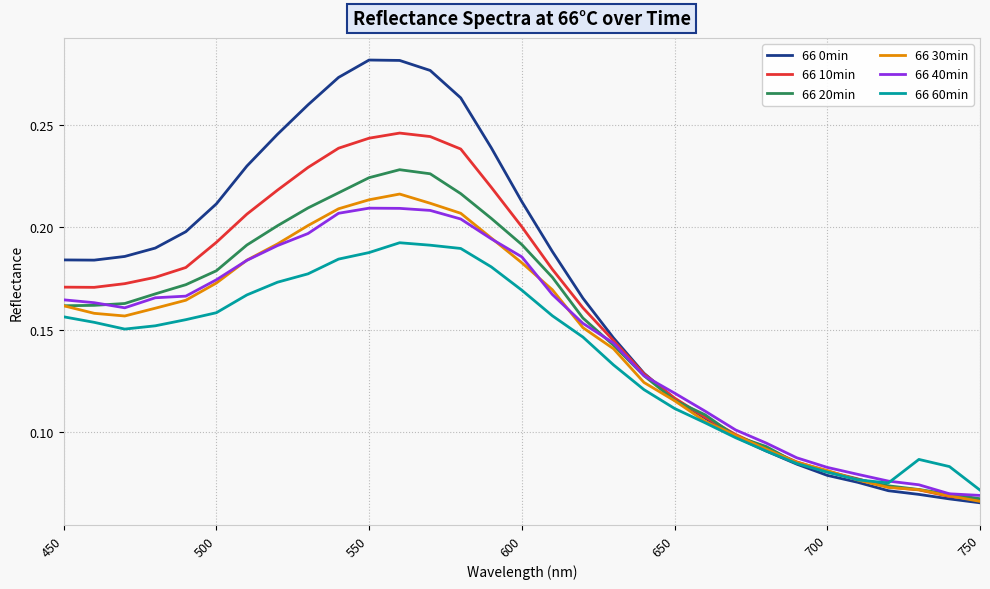

Which series ends up on top after the final intersection of 66 30min and 66 40min?

66 40min